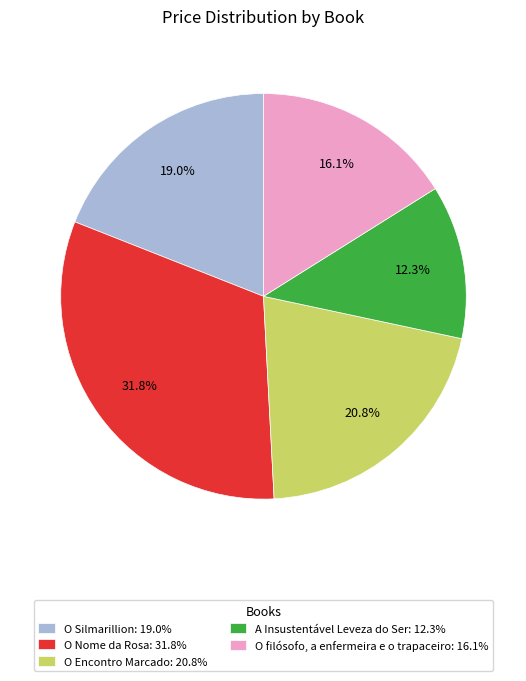

Which category has the biggest portion of the pie?

O Nome da Rosa